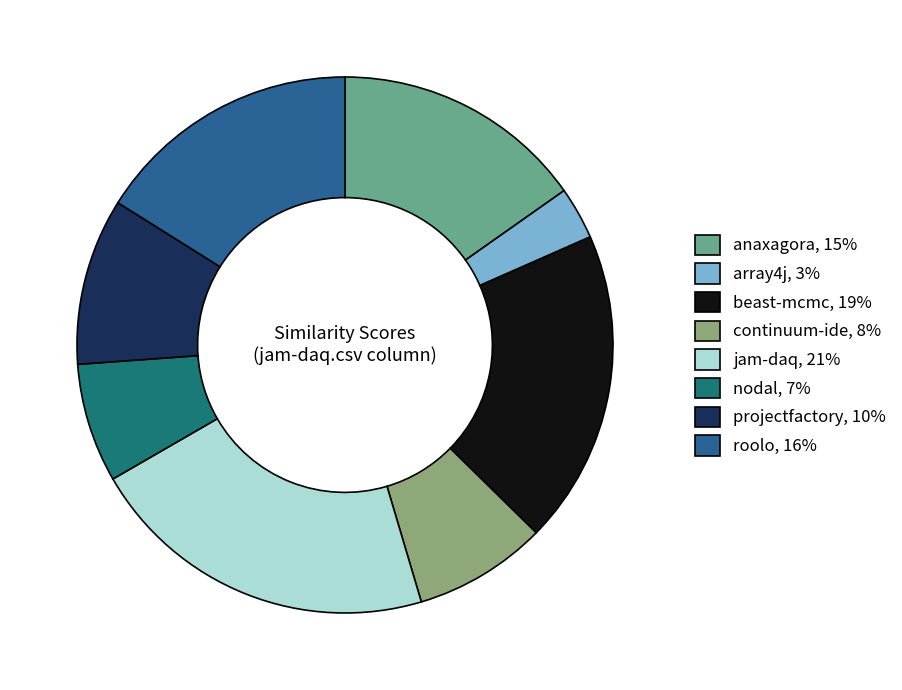

Rank the categories by value from highest to lowest.

jam-daq, 21%, beast-mcmc, 19%, roolo, 16%, anaxagora, 15%, projectfactory, 10%, continuum-ide, 8%, nodal, 7%, array4j, 3%